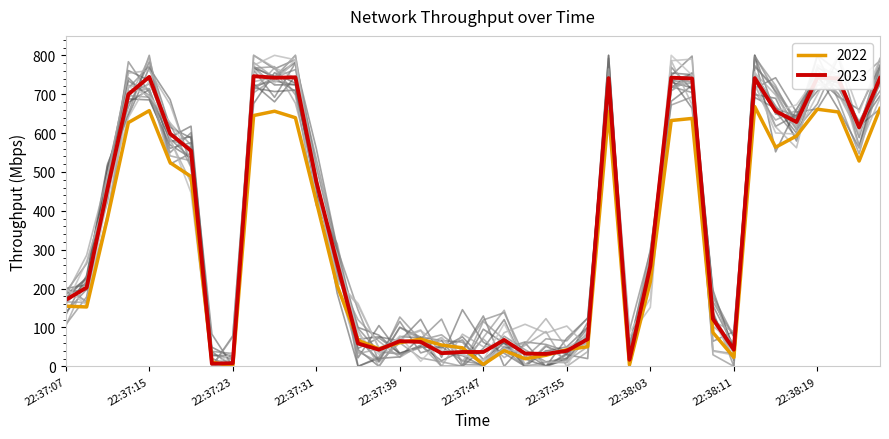

What is the label of the 15th point from the right?

22:37:57